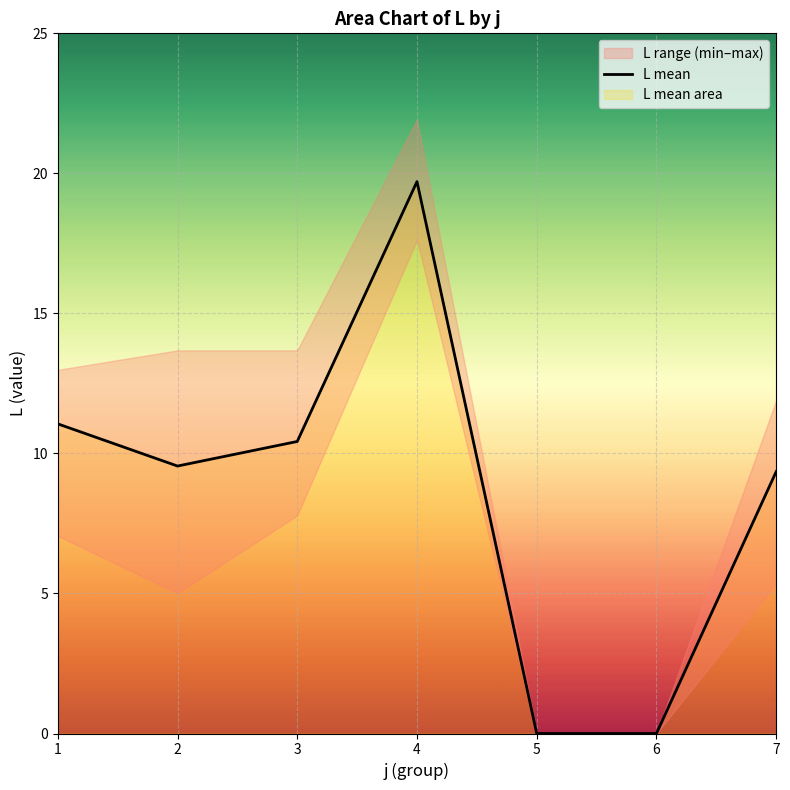

At which category does the chart reach its minimum across all series?

5